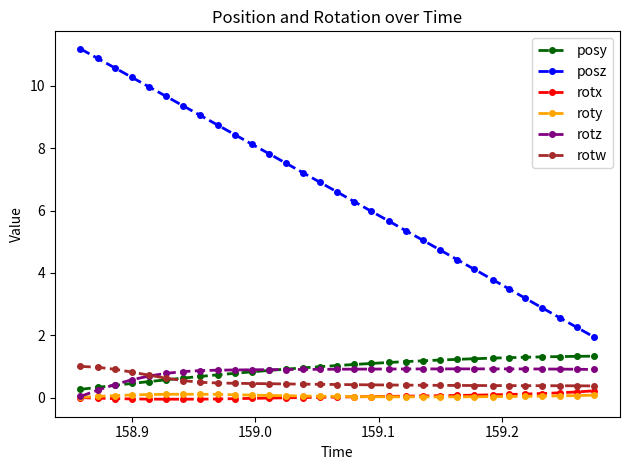

Which series has the largest range (max minus min)?

posz